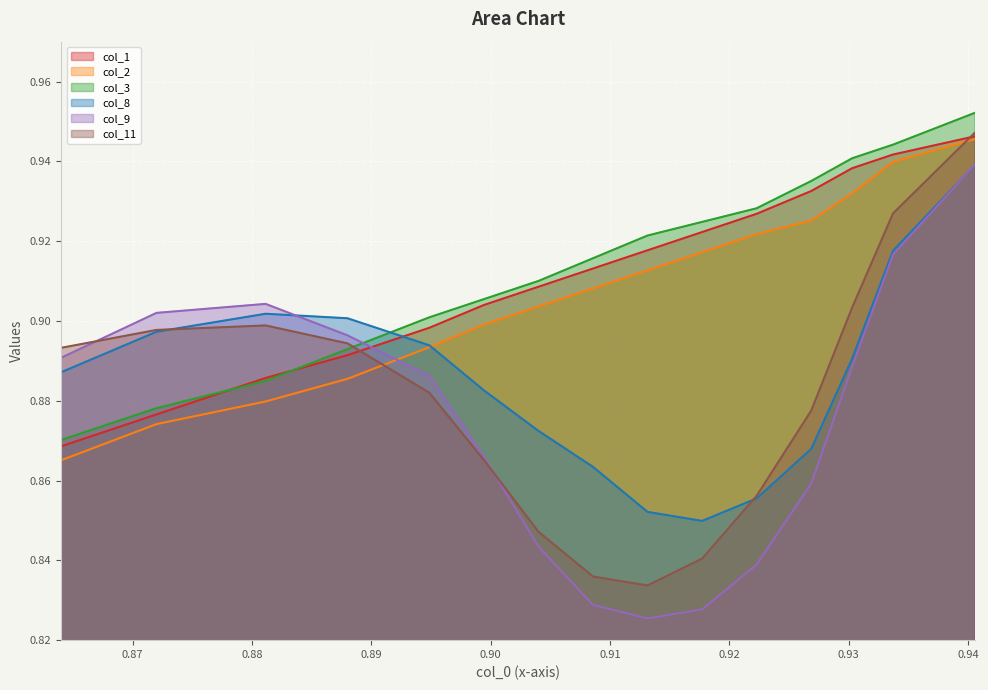

How many interior local valleys does the col_8 series have?

1